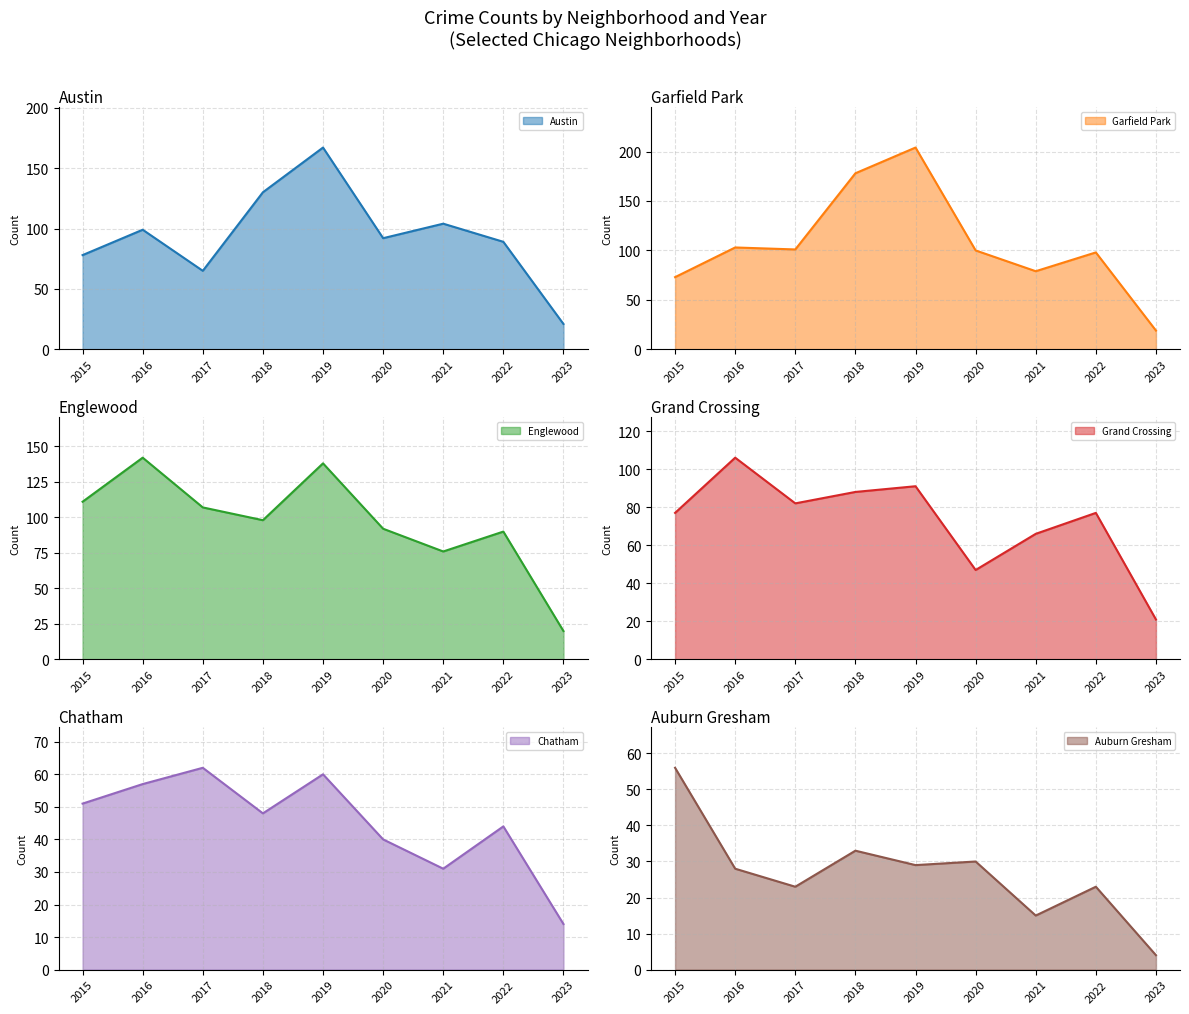

True or false: Austin and Auburn Gresham cross at least once.

False